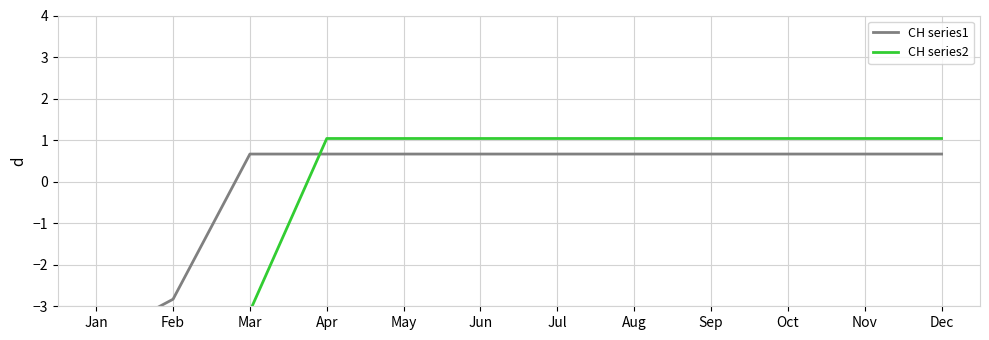

Is it true that CH series1 equals 0.7 at Aug?

True